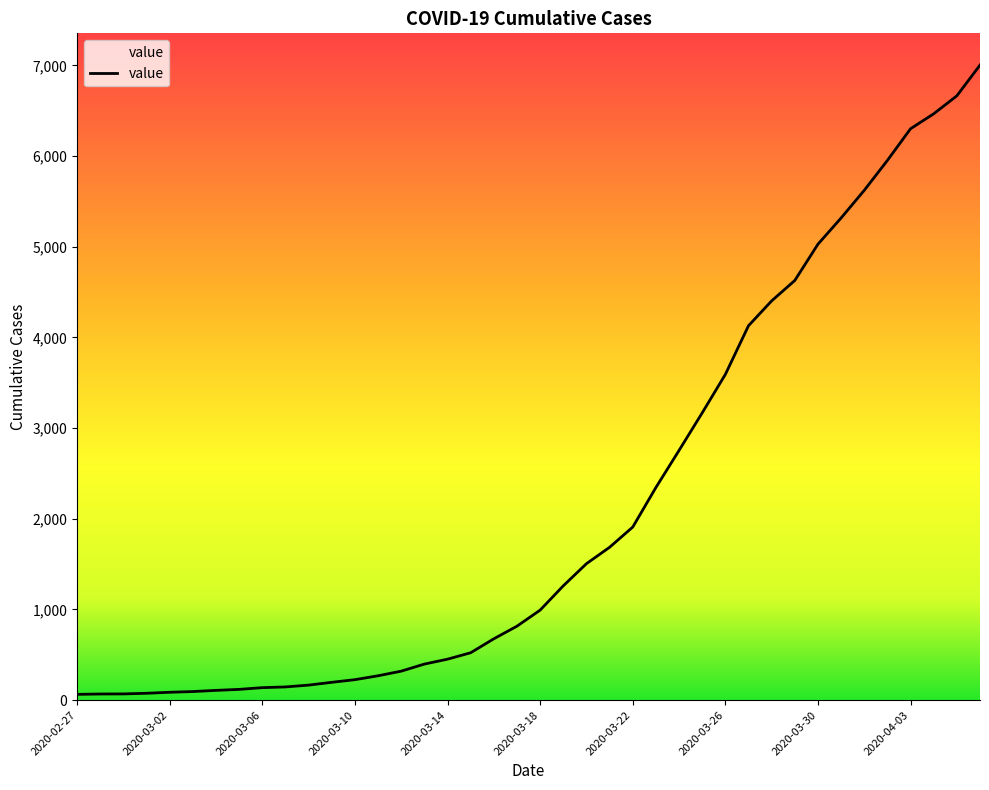

What is the maximum value shown in the chart?

7003